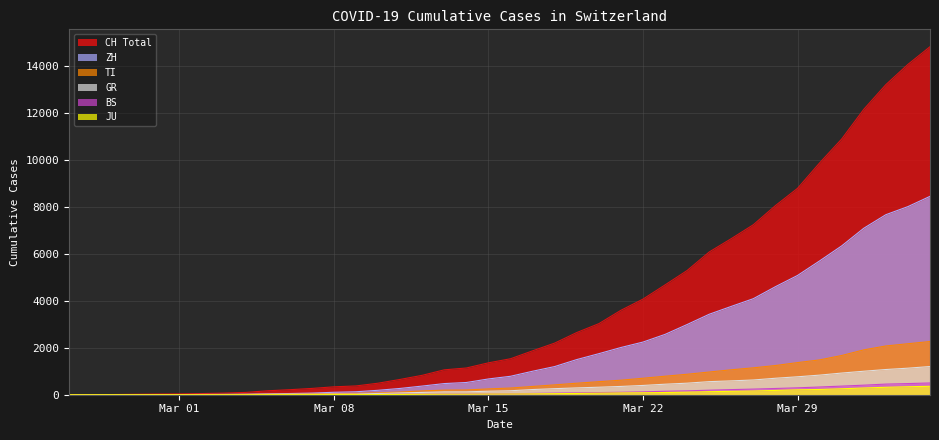

Is it true that ZH equals 268 at 2020-03-11?

True